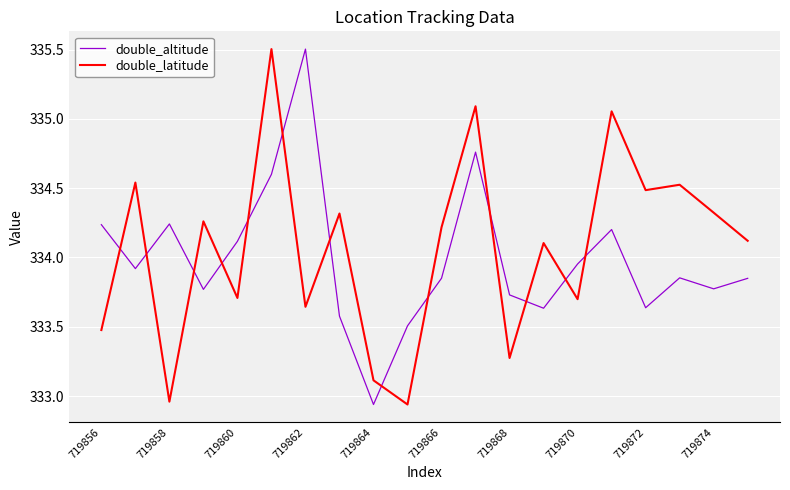

What is the difference between the maximum and minimum values in the double_altitude series?

2.6